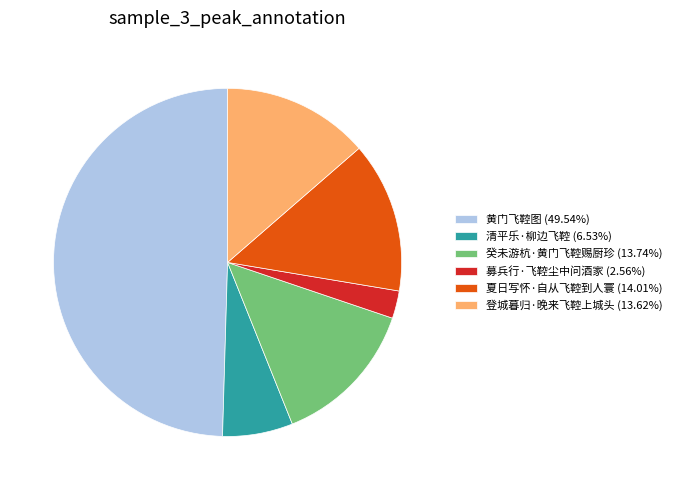

Which category has the biggest portion of the pie?

黄门飞鞚图